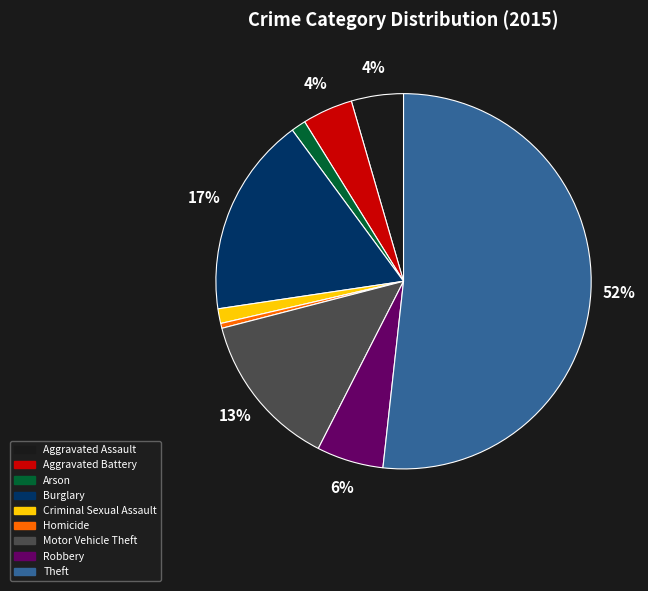

Which slice is the smallest?

Homicide